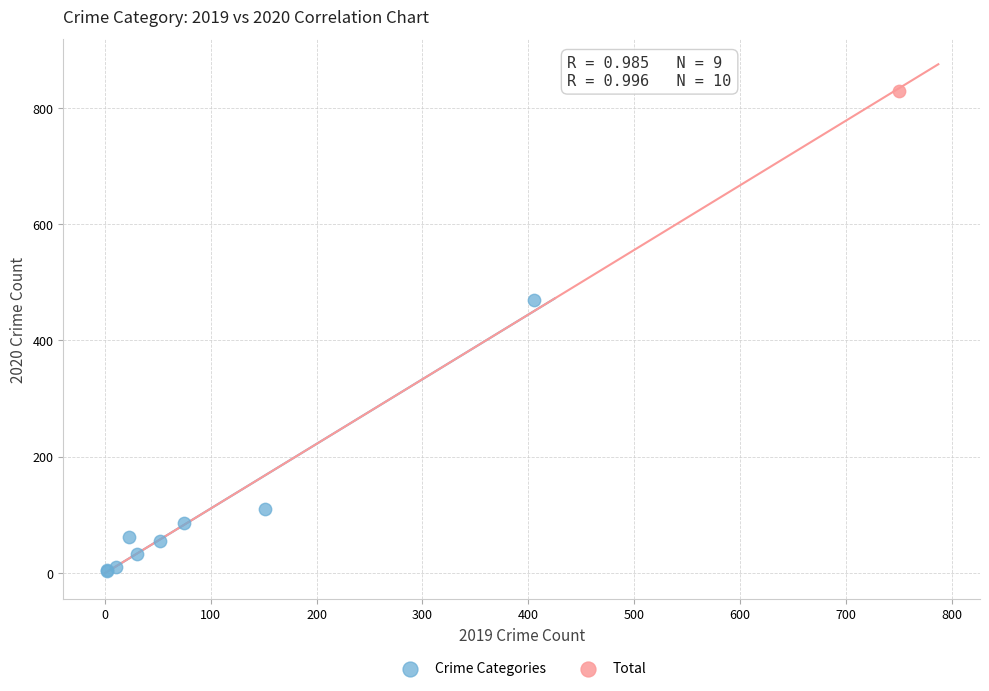

What are all the series names shown in the legend?

Crime Categories, Total